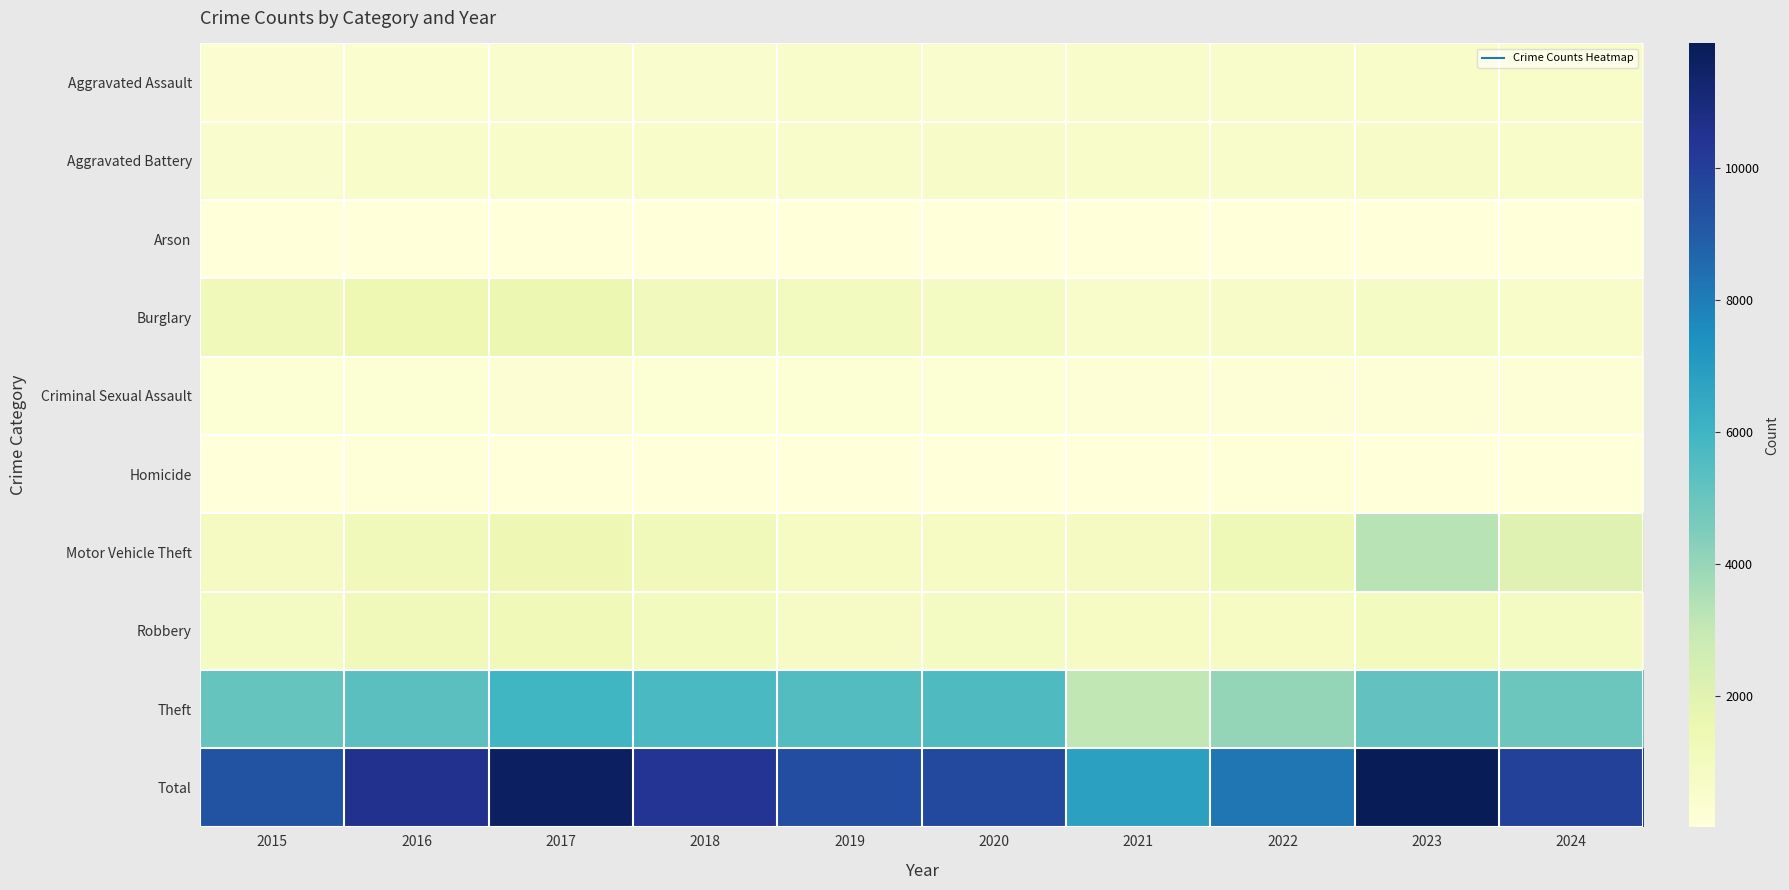

Which category has the lowest value across all series?

2015